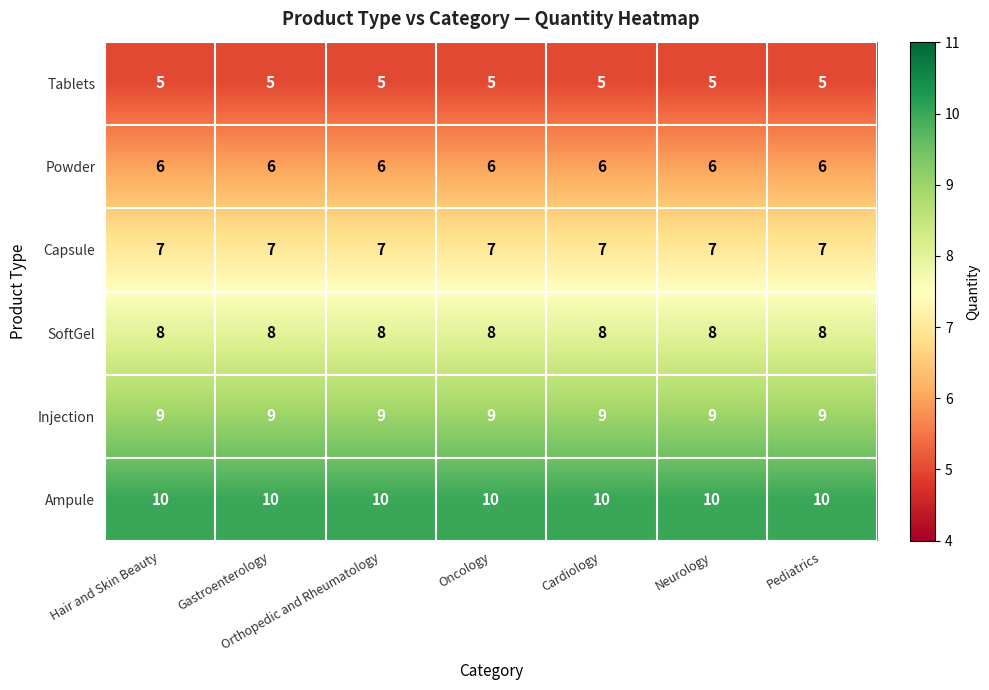

What is the maximum value for Powder?

6